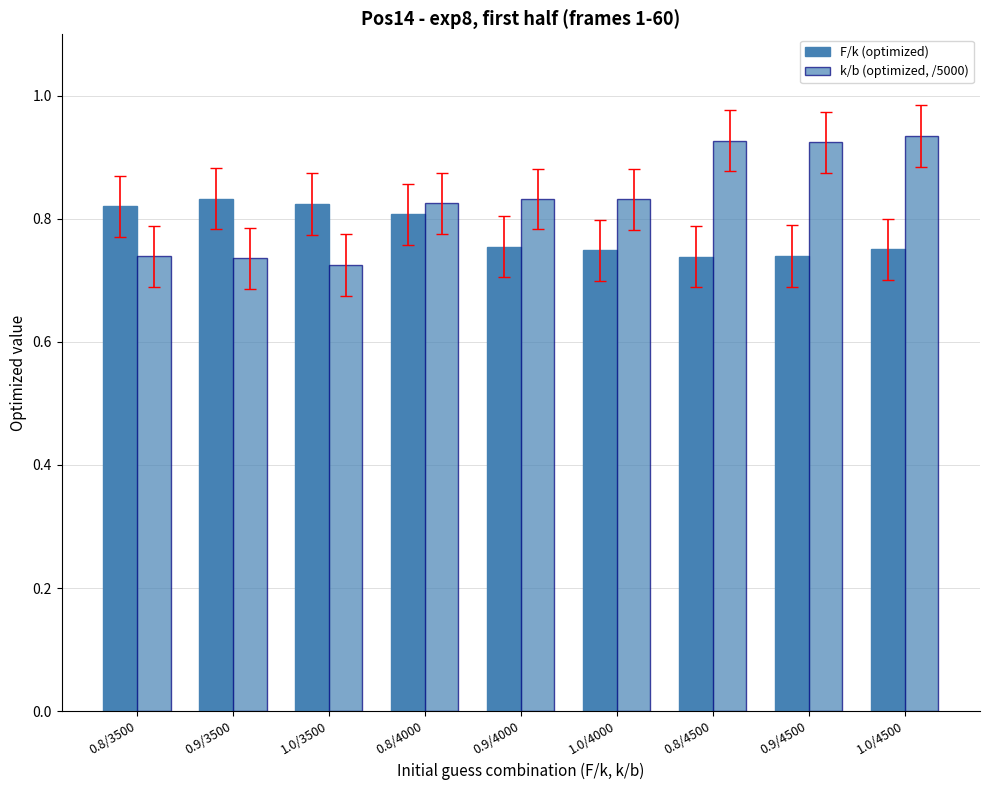

Count the number of data series in this chart.

2